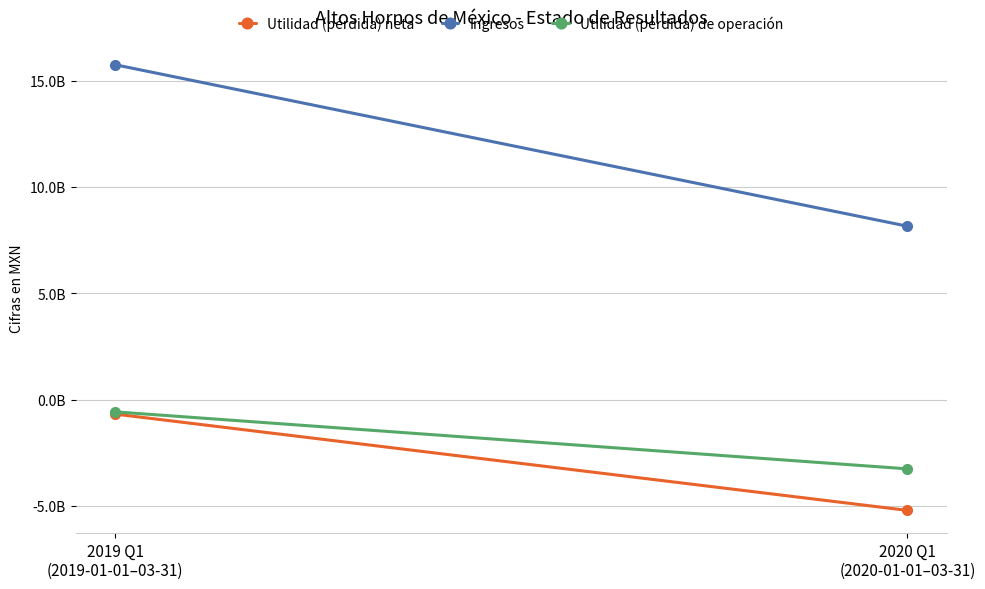

Rank the categories by Utilidad (pérdida) neta value from highest to lowest.

2019 Q1
(2019-01-01–03-31), 2020 Q1
(2020-01-01–03-31)